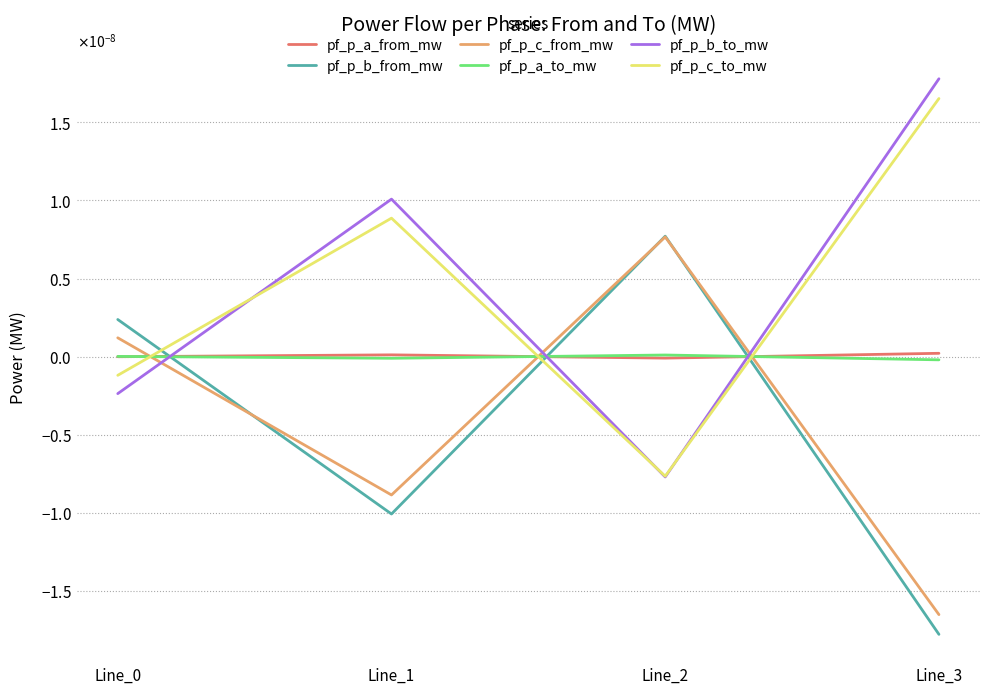

The value of pf_p_b_from_mw at Line_1 is -0.0. True or false?

True